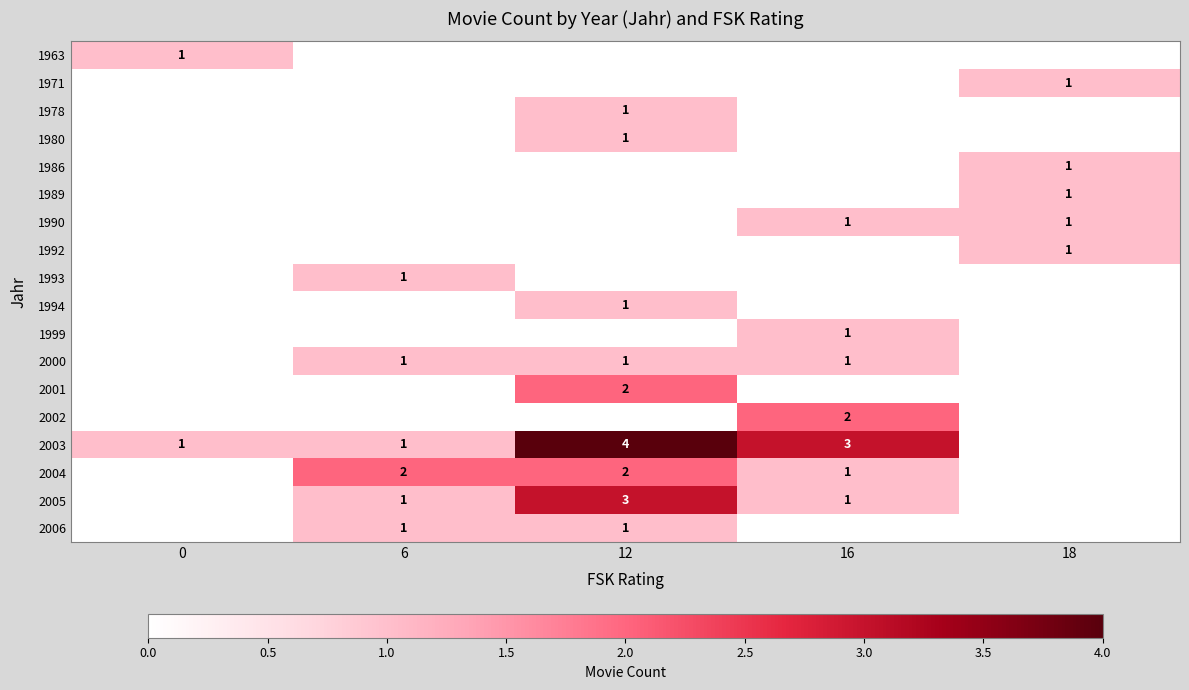

True or false: 2004 has a value of 1 at 6.

False